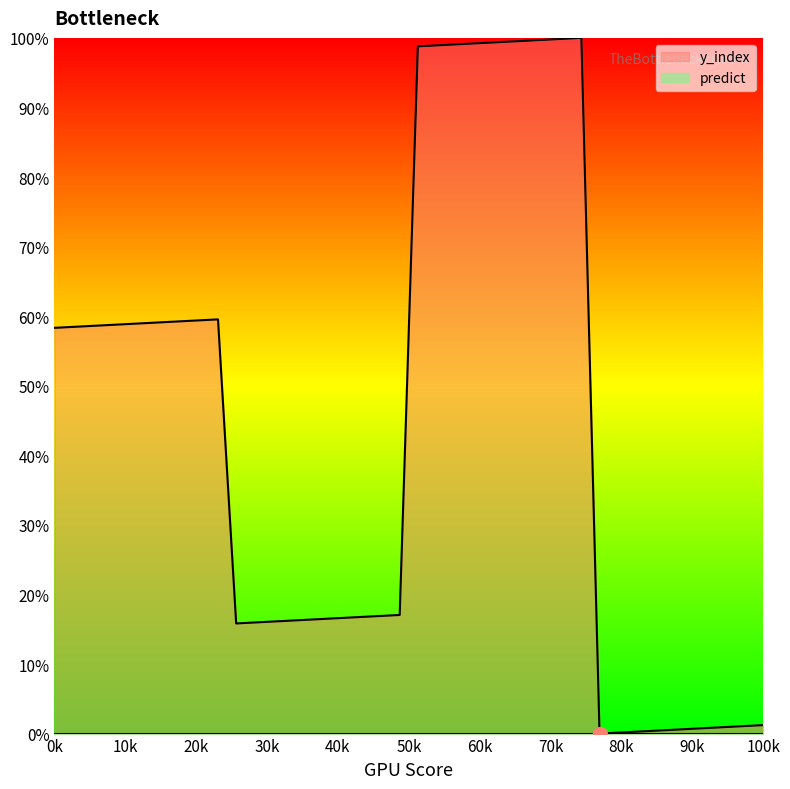

The chart shows a value of 25.6 at 11. True or false?

False